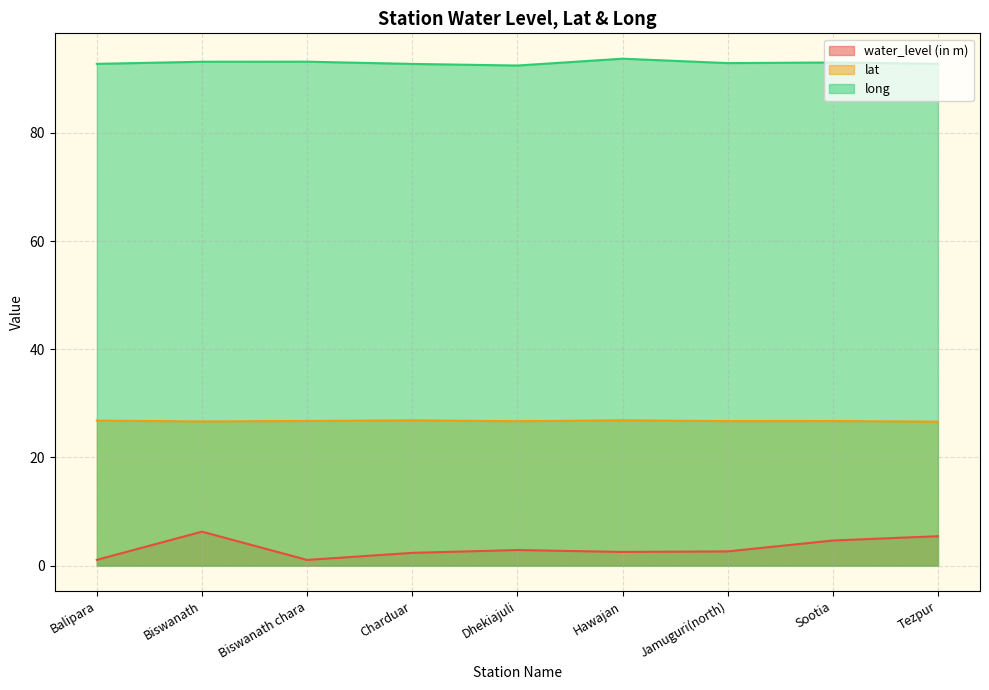

True or false: water_level (in m) and lat cross at least once.

False